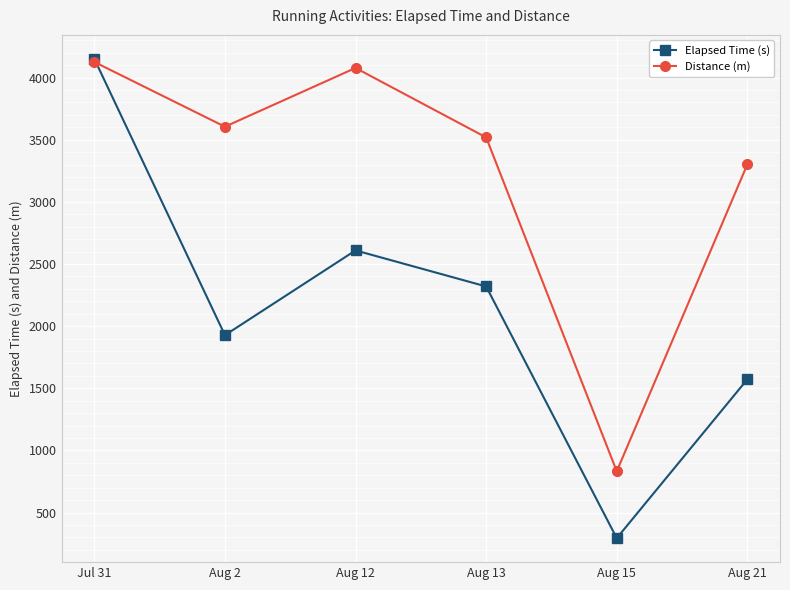

Is it true that Distance (m) equals 831.9 at Aug 15?

True